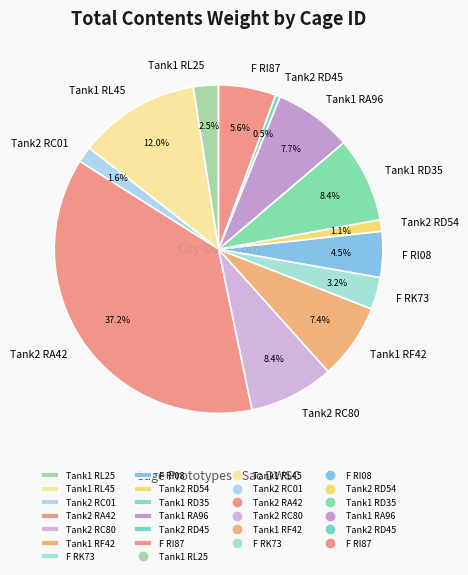

Which has a higher value, F RK73 or Tank2 RA42?

Tank2 RA42